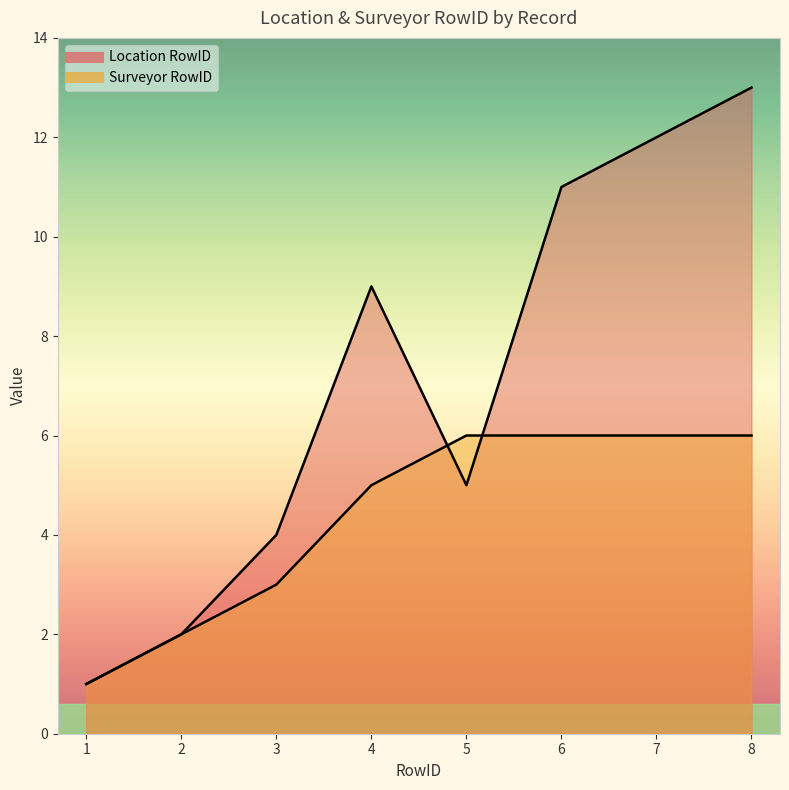

Reading left to right, extract all data points from this chart.

Location RowID: 1=1	2=2	3=4	4=9	5=5	6=11	7=12	8=13
Surveyor RowID: 1=1	2=2	3=3	4=5	5=6	6=6	7=6	8=6